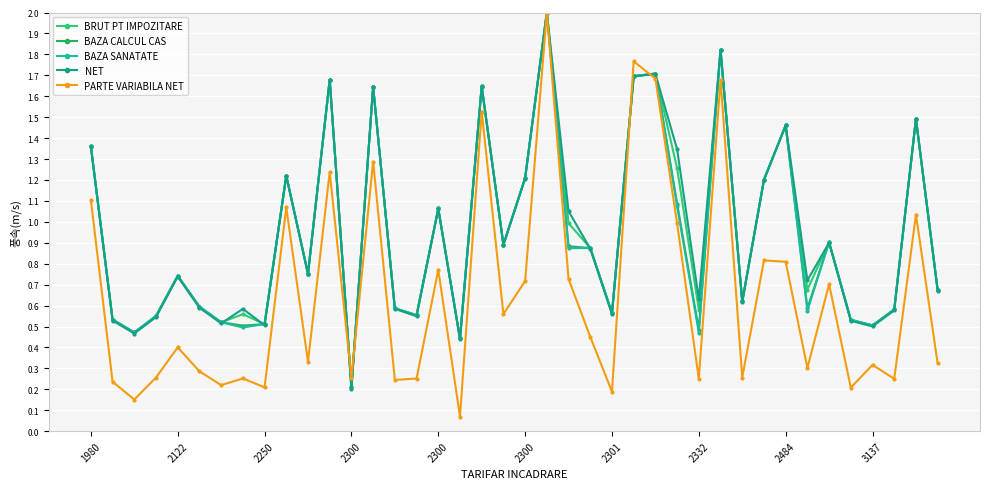

At which category is the sum across all series the highest?

21